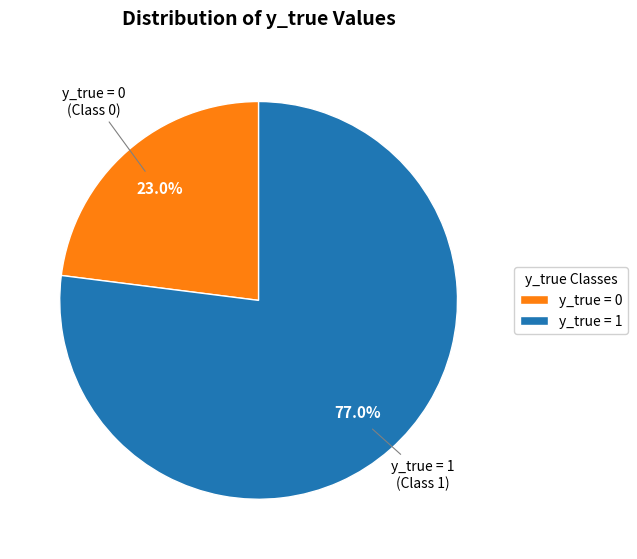

Do y_true = 1 and y_true = 0 together represent more than half of the pie?

Yes